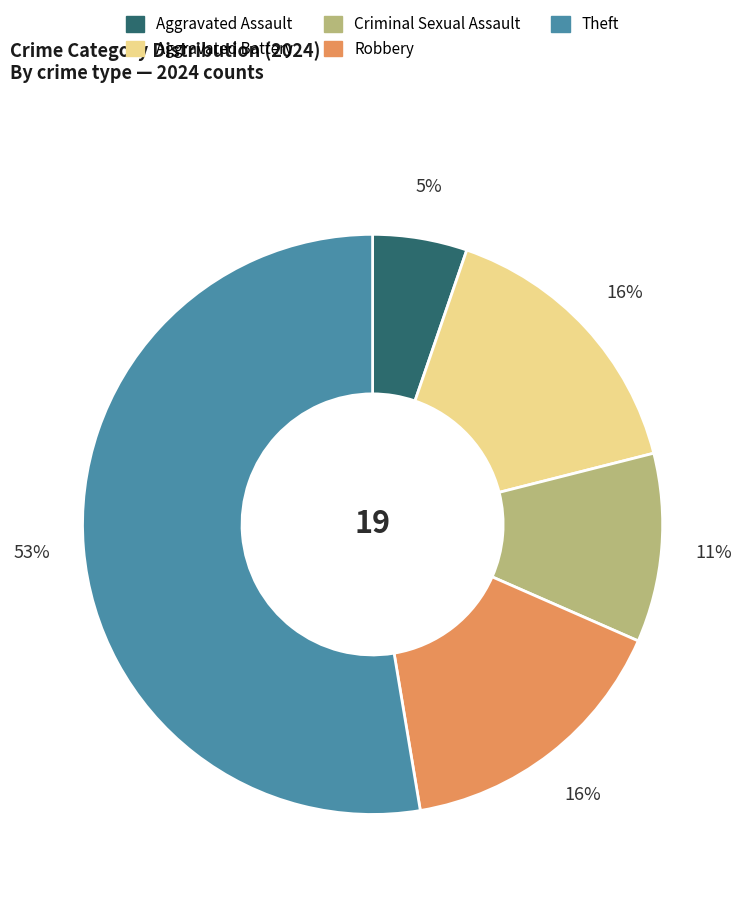

What percentage is the Aggravated Battery slice, to the nearest percent?

16%